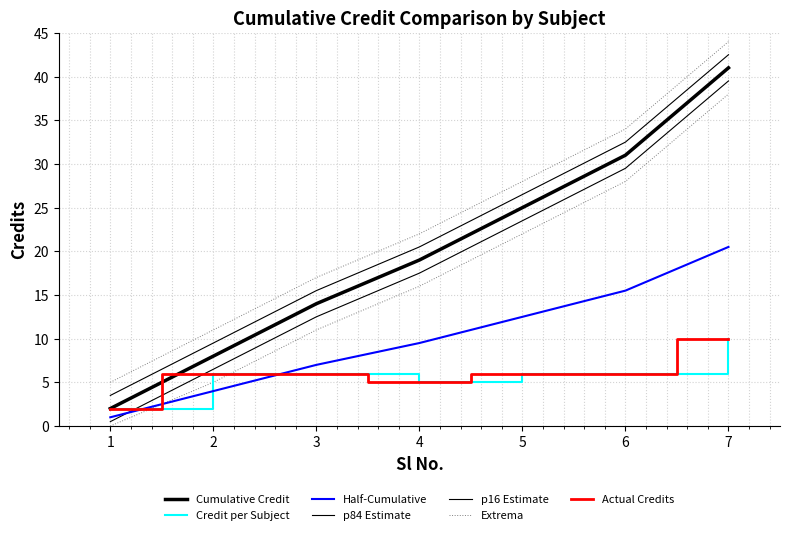

Reading left to right, extract all data points from this chart.

1=2	2=6	3=6	4=5	5=6	6=6	7=10